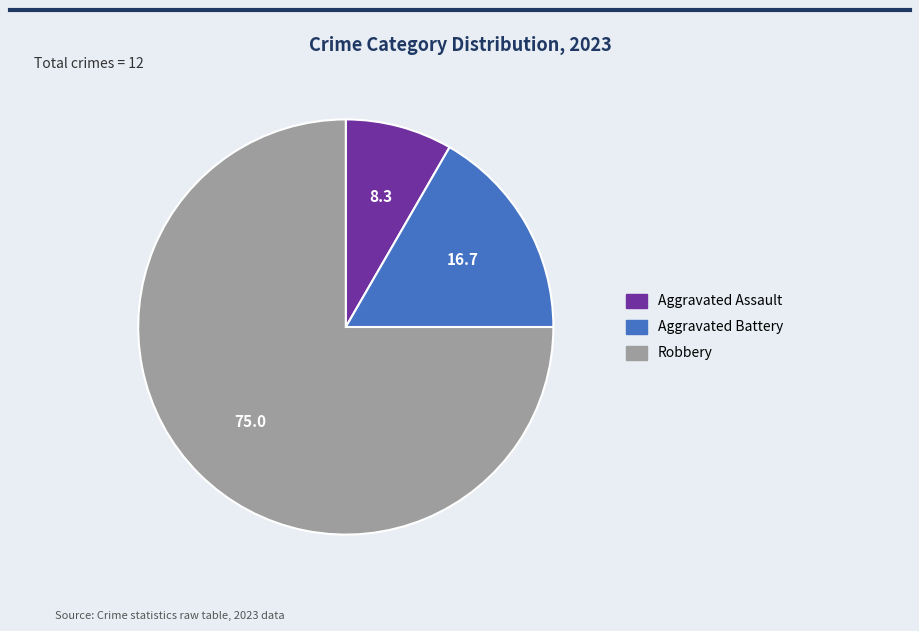

Is there a majority slice in this chart?

Yes